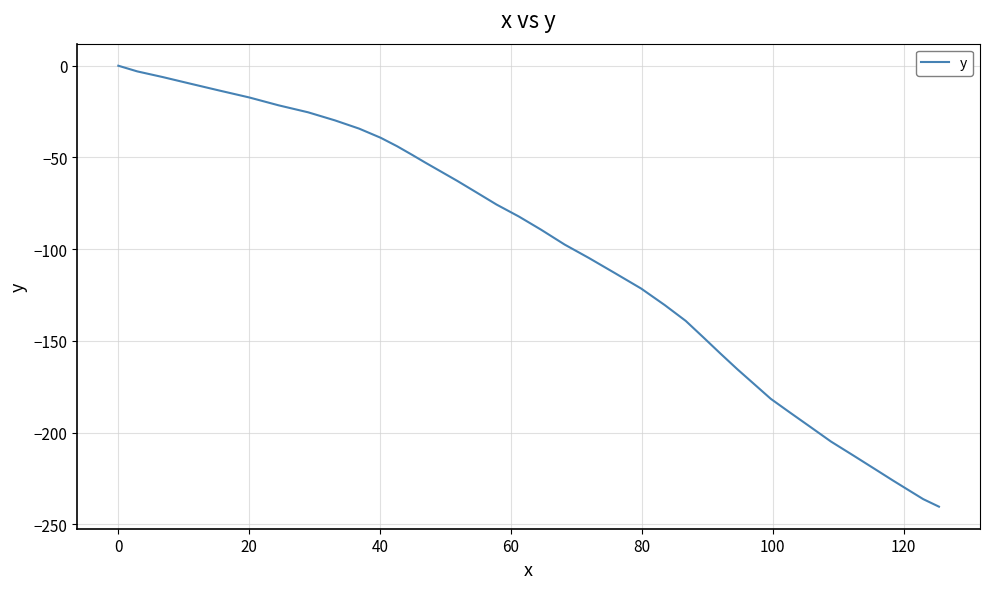

How many distinct data groups are displayed?

1